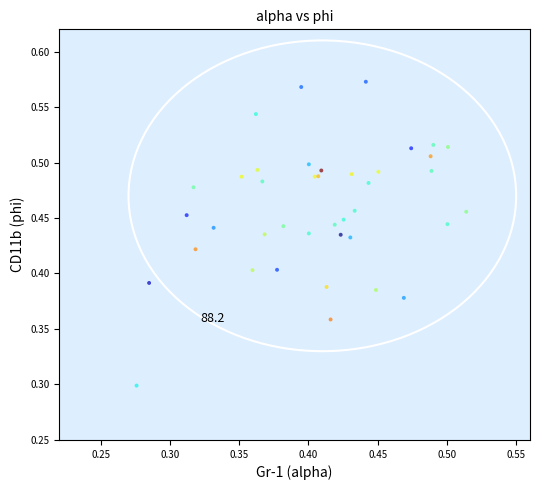

What Y value in the scatter plot is closest to 0?

0.3